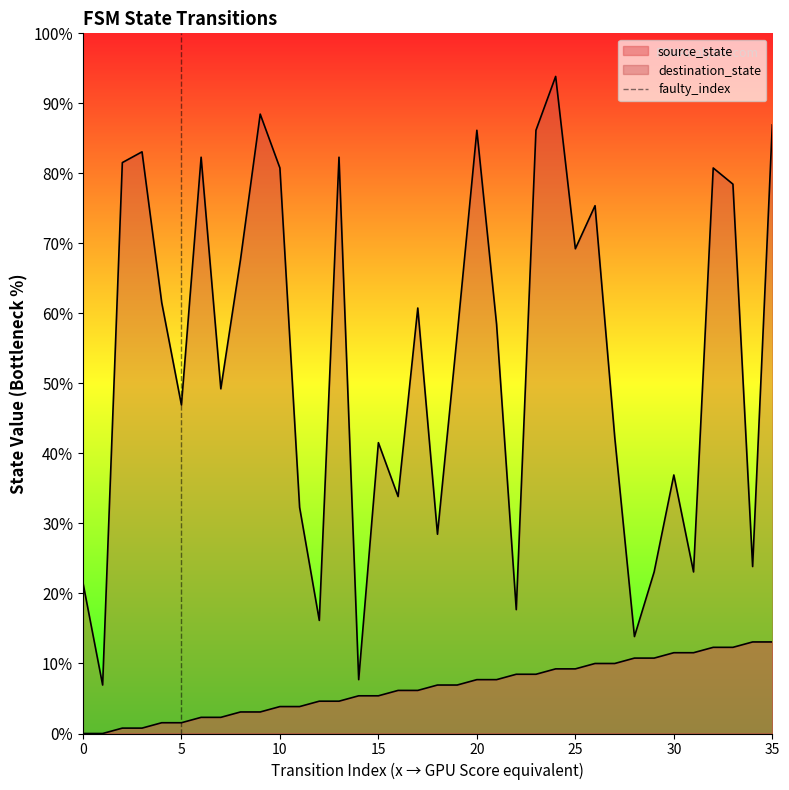

The value at 5 is 0. True or false?

False